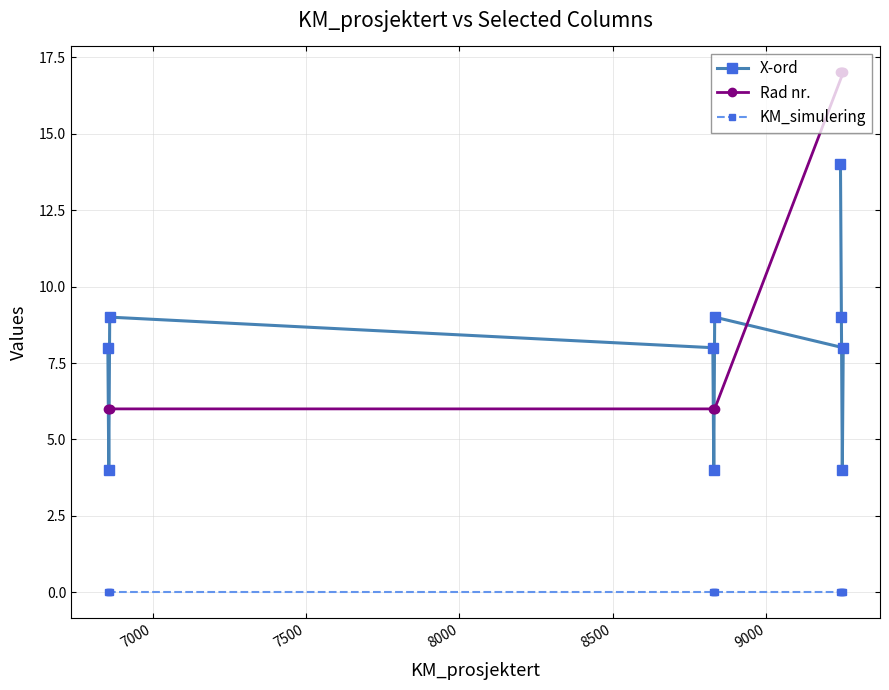

What is the value of the Rad nr. point at the 1st from the left?

6